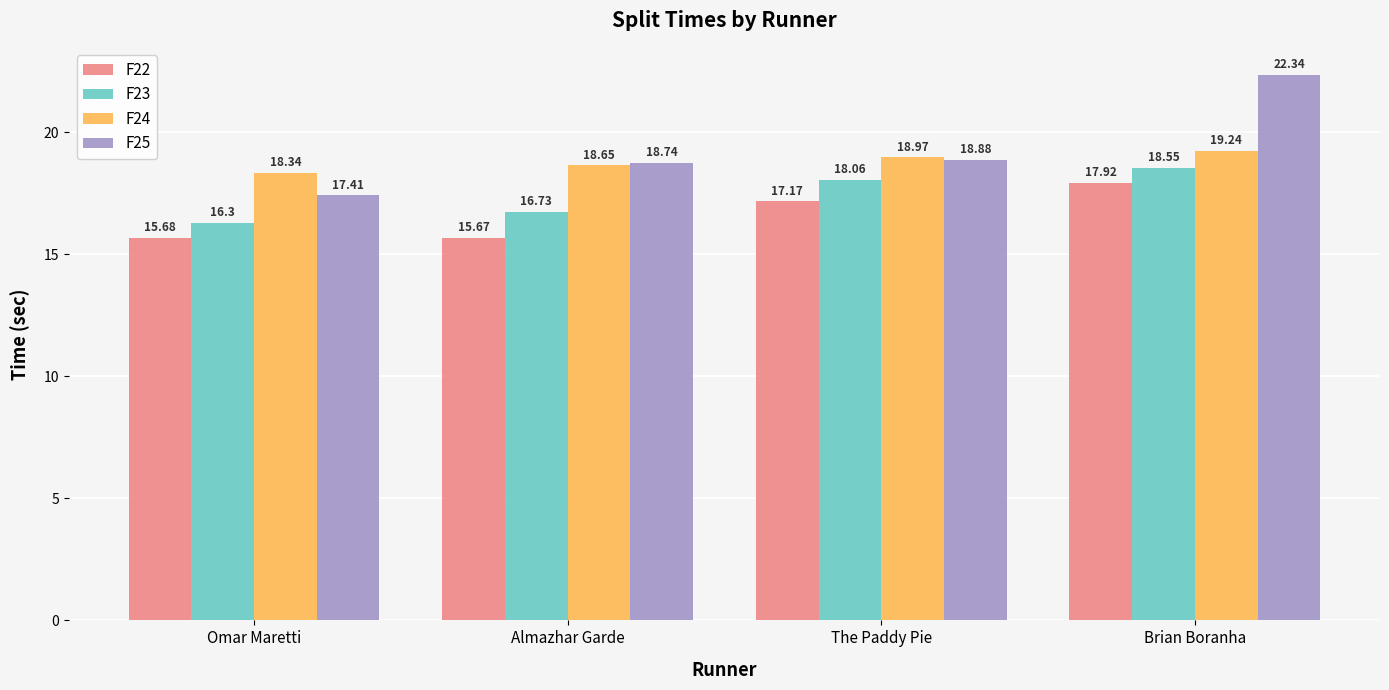

What position from the left is Brian Boranha?

4